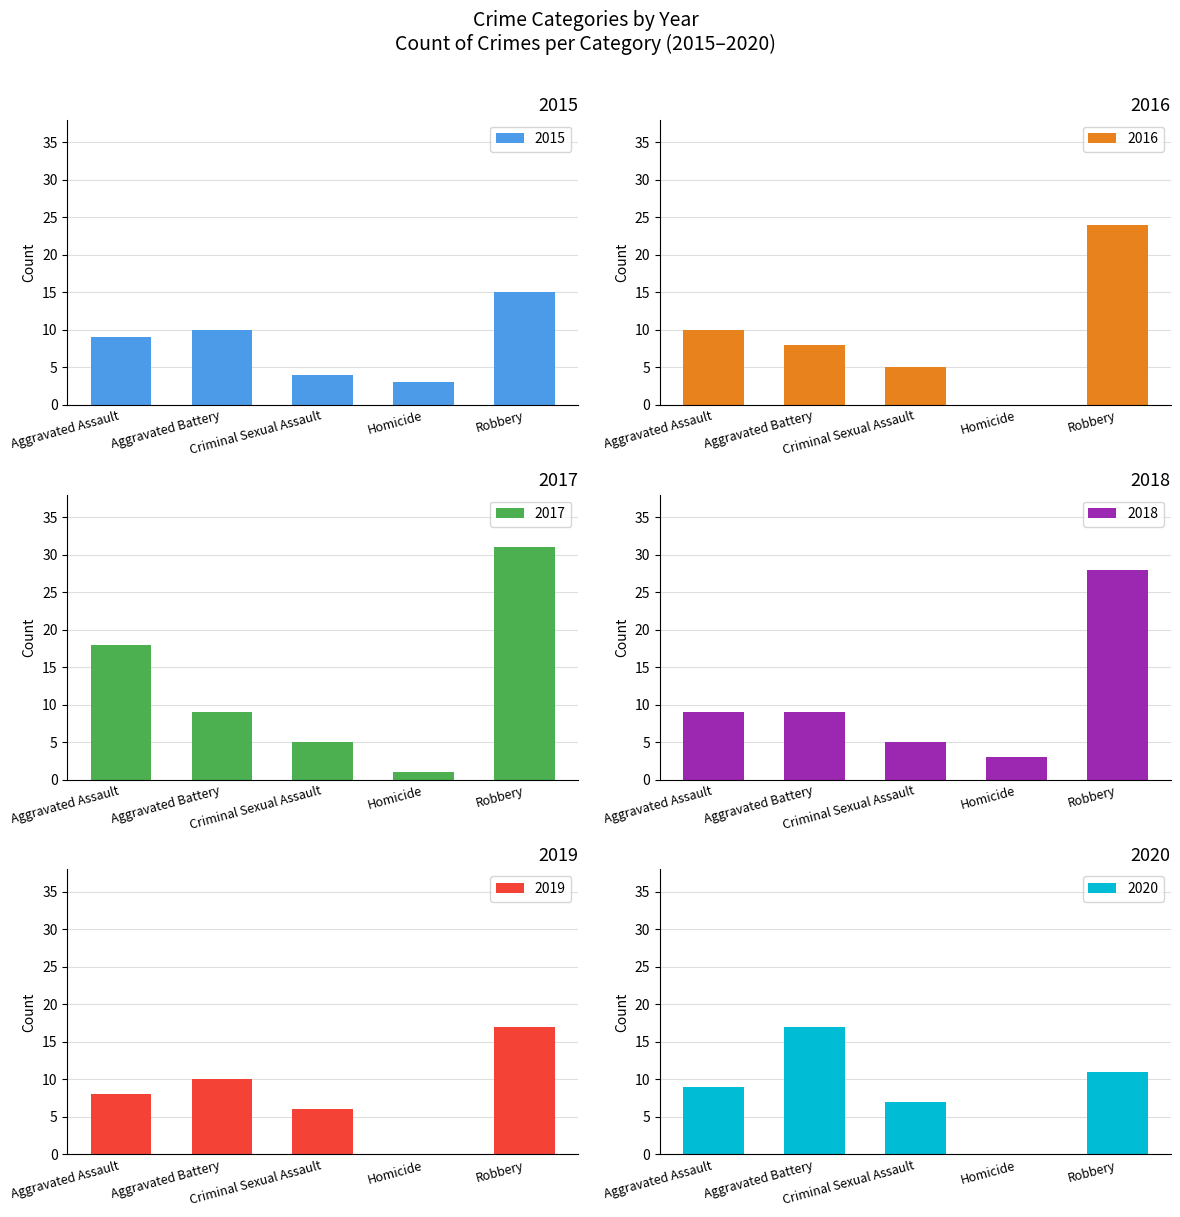

Which series changed the most between Aggravated Assault and Criminal Sexual Assault?

2017